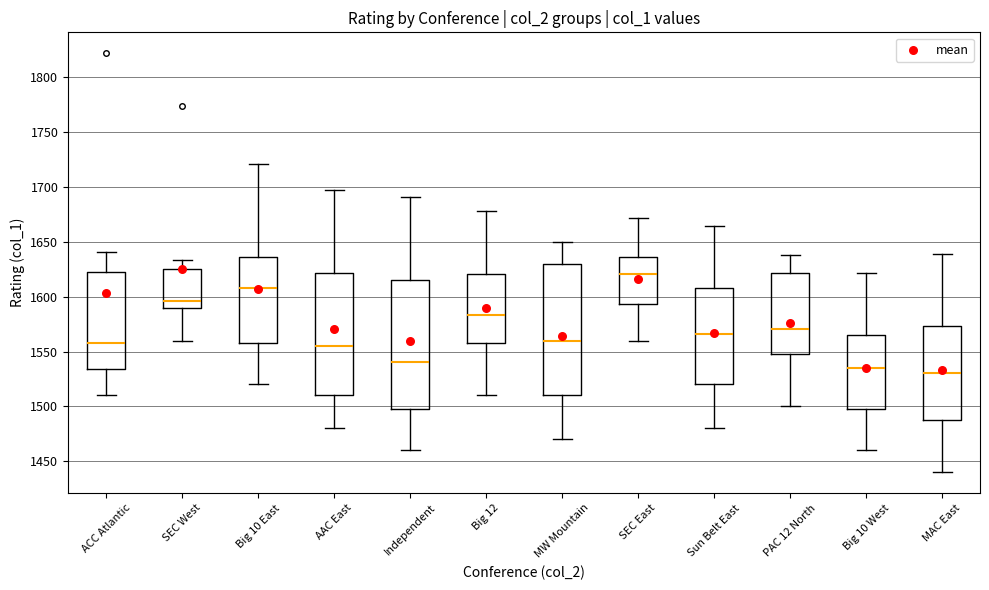

Reading left to right, transcribe this box plot: for each box, give where its median line is, the range the box spans, and where its two whiskers end, as read against the y-axis. The values are not printed on the chart, so give them approximately, as read against the axis.

ACC Atlantic: median 1560, box 1535 to 1625, whiskers 1510 to 1640
SEC West: median 1595, box 1590 to 1625, whiskers 1560 to 1635
Big 10 East: median 1610, box 1560 to 1635, whiskers 1520 to 1720
AAC East: median 1555, box 1510 to 1620, whiskers 1480 to 1695
Independent: median 1540, box 1500 to 1615, whiskers 1460 to 1690
Big 12: median 1585, box 1560 to 1620, whiskers 1510 to 1680
MW Mountain: median 1560, box 1510 to 1630, whiskers 1470 to 1650
SEC East: median 1620, box 1595 to 1635, whiskers 1560 to 1670
Sun Belt East: median 1565, box 1520 to 1610, whiskers 1480 to 1665
PAC 12 North: median 1570, box 1550 to 1620, whiskers 1500 to 1640
Big 10 West: median 1535, box 1500 to 1565, whiskers 1460 to 1620
MAC East: median 1530, box 1490 to 1575, whiskers 1440 to 1640